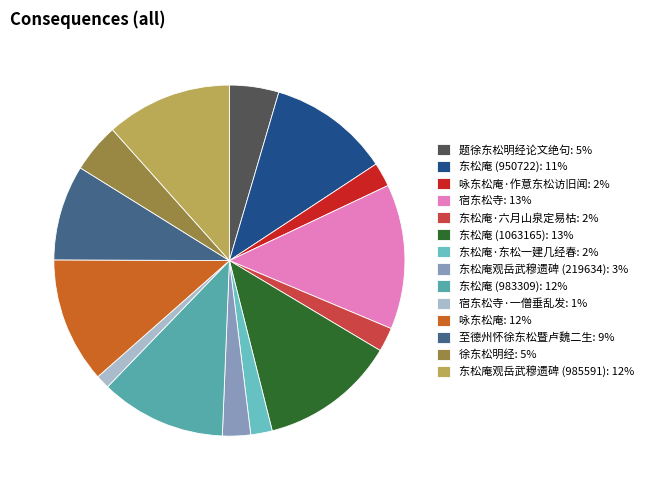

Which slice is the smallest?

宿东松寺·一僧垂乱发: 1%